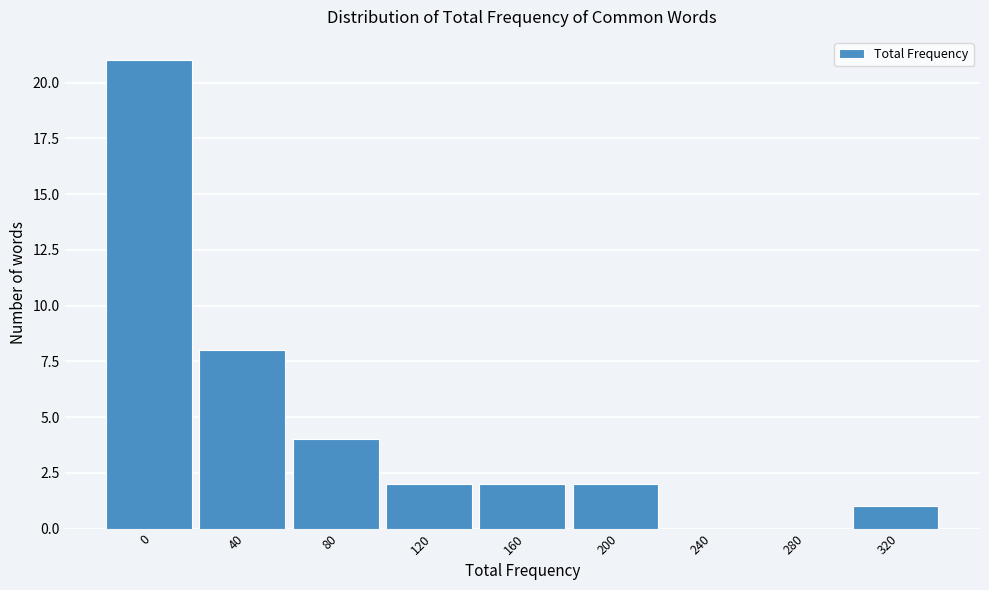

Reading left to right, what are all the values shown in this chart?

0=21	40=8	80=4	120=2	160=2	200=2	240=0	280=0	320=1